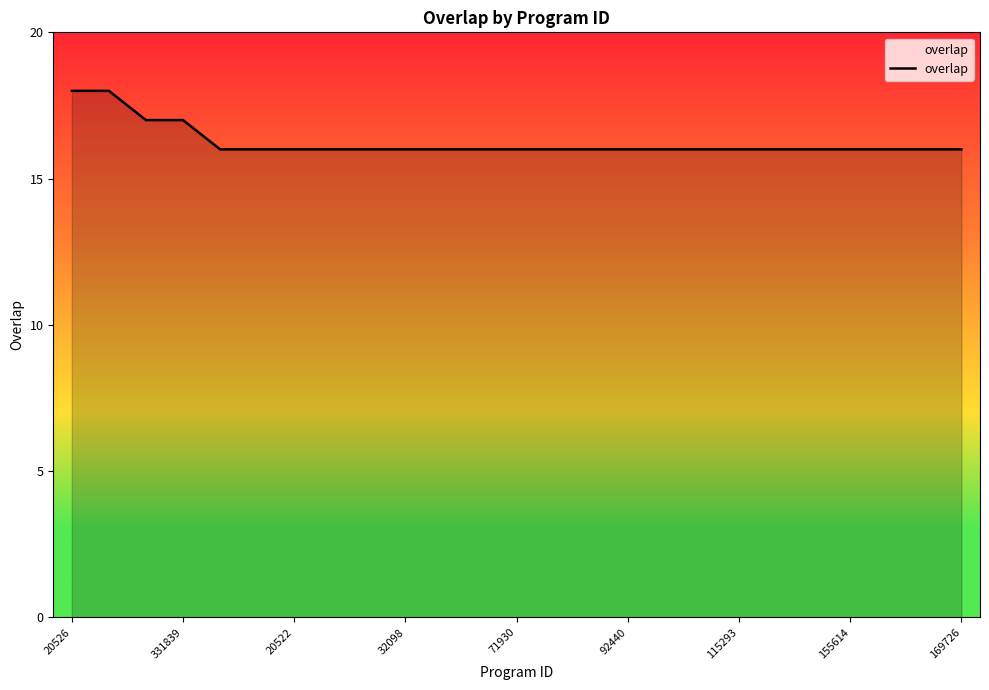

What is the maximum value shown in the chart?

18